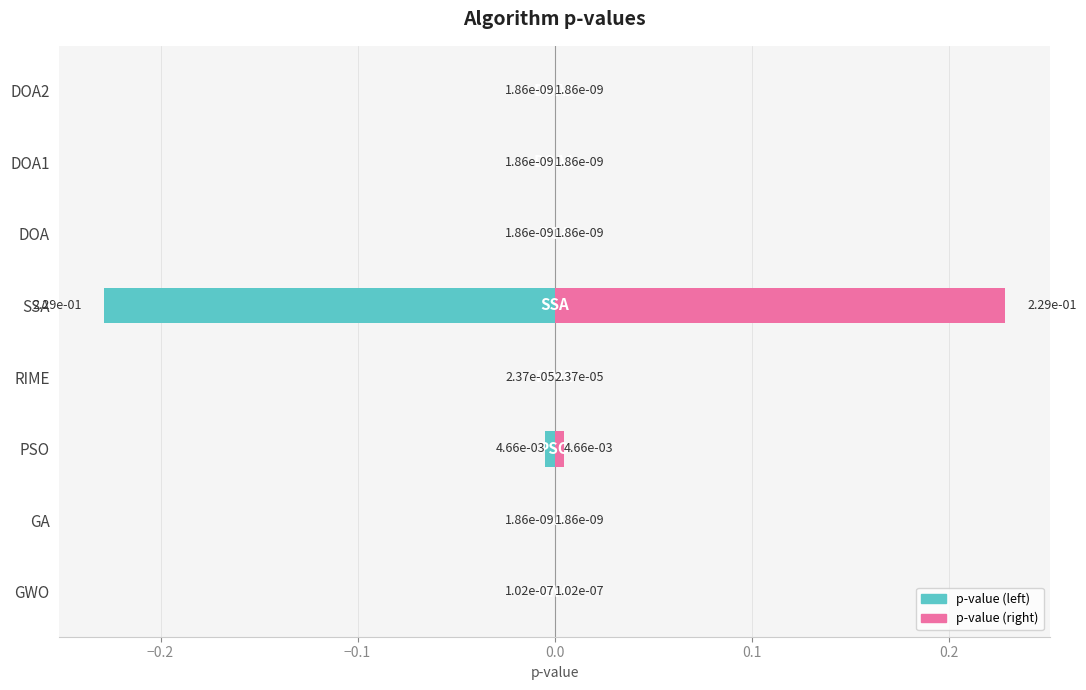

Reading left to right, list all the values displayed in this chart.

p-value: 0.0	0.0	0.0	0.0	0.2	0.0	0.0	0.0
p-value (mirror): -0.0	-0.0	-0.0	-0.0	-0.2	-0.0	-0.0	-0.0